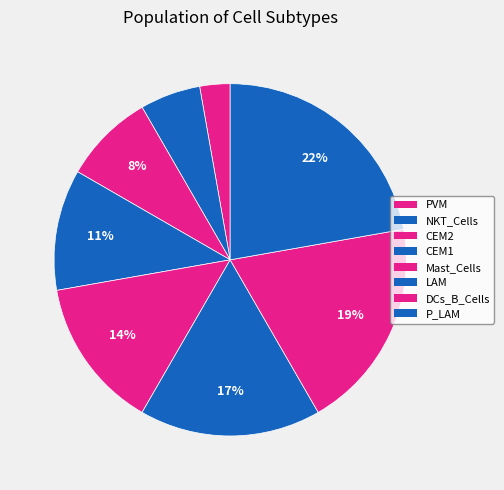

Is CEM1 the majority of the pie?

No